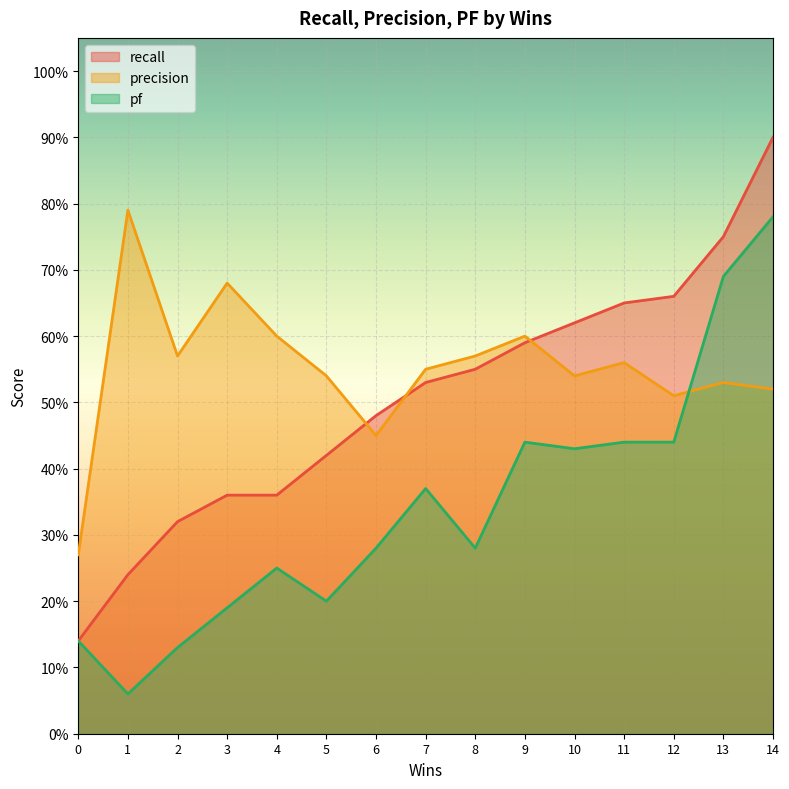

What is the value of the recall point at the 5th from the left?

0.4